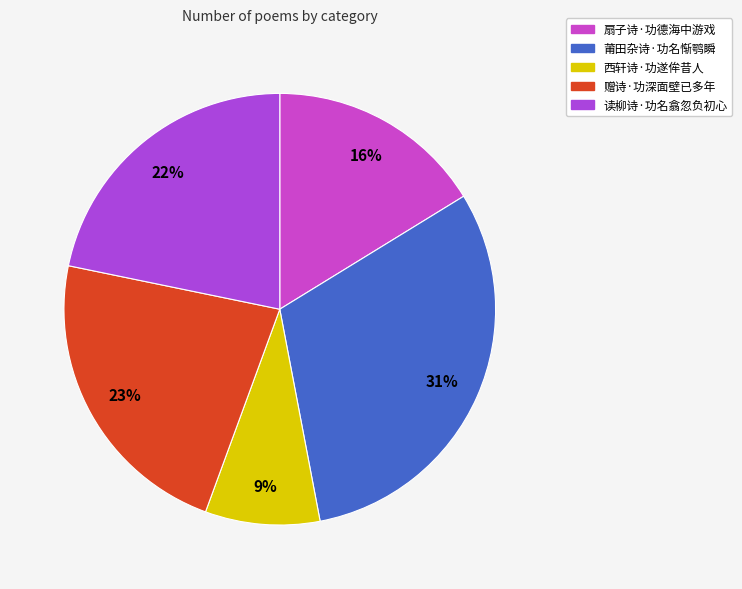

Which slice is the smallest?

西轩诗·功遂侔昔人